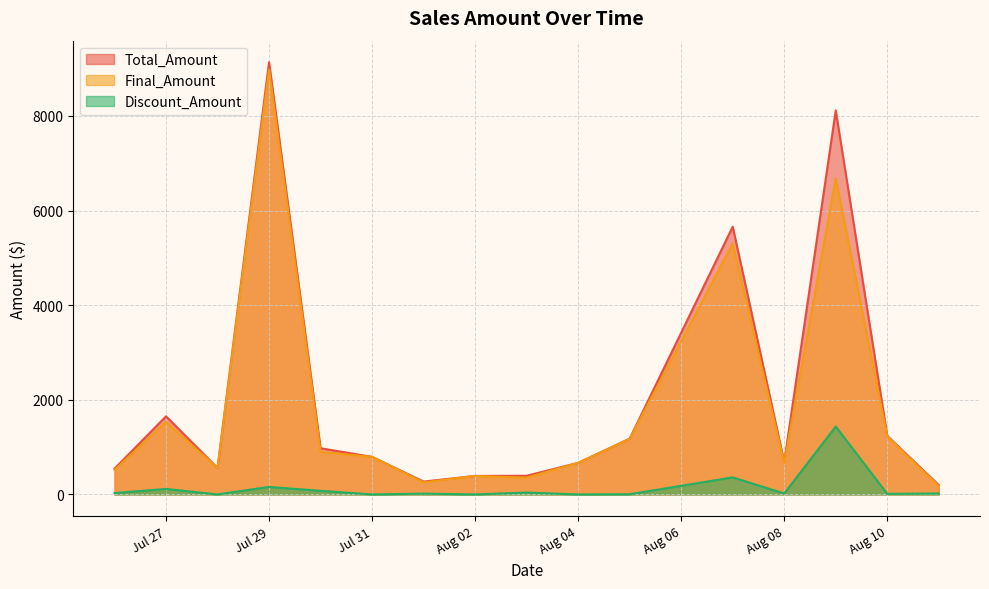

What is the maximum value for Final_Amount?

8975.6